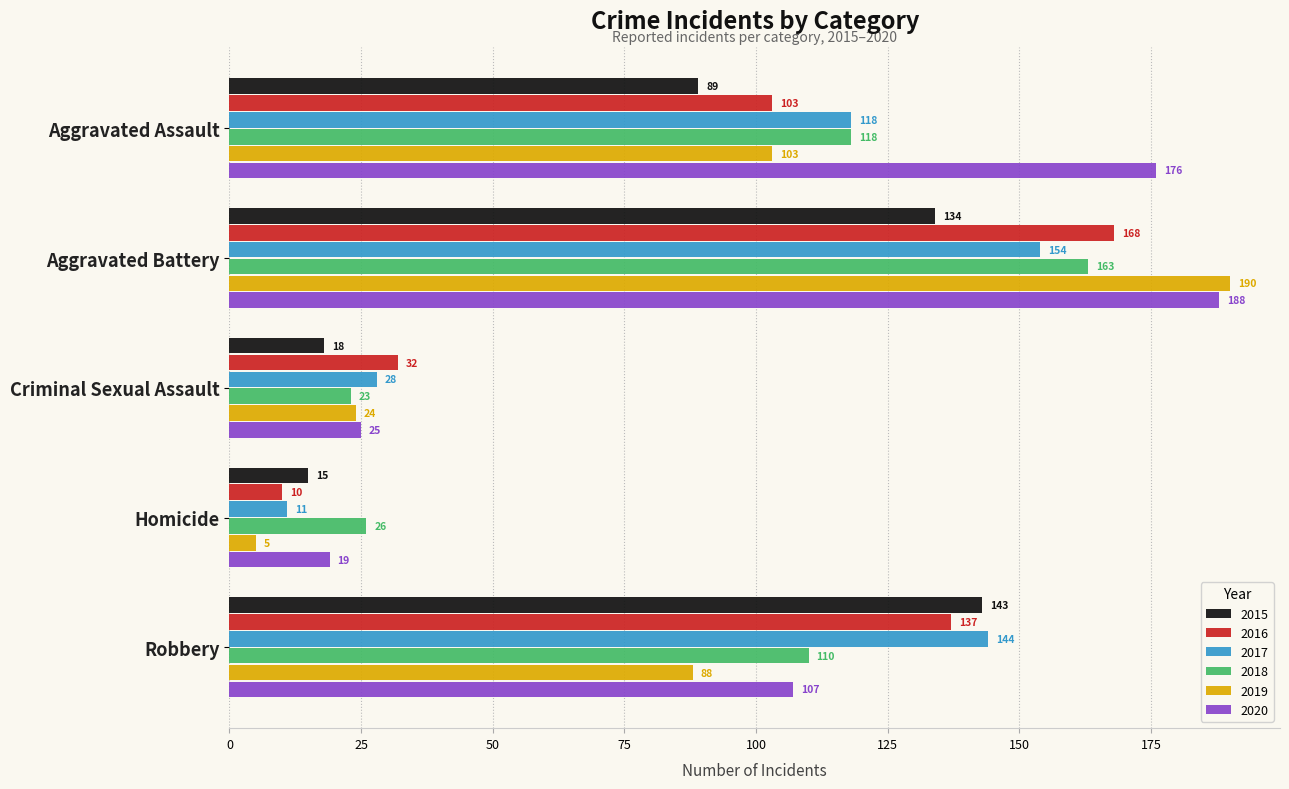

True or false: 2016 has a value of 3 at Homicide.

False